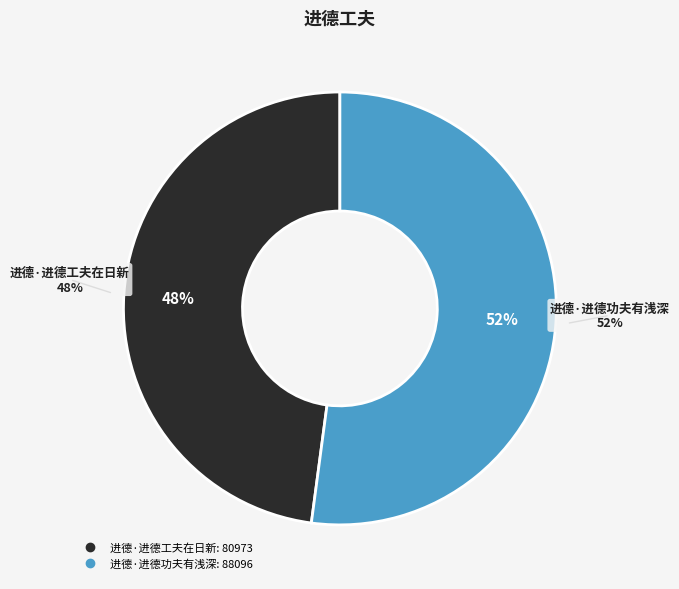

Is it true that 进德·进德工夫在日新 is 36% of the pie?

False